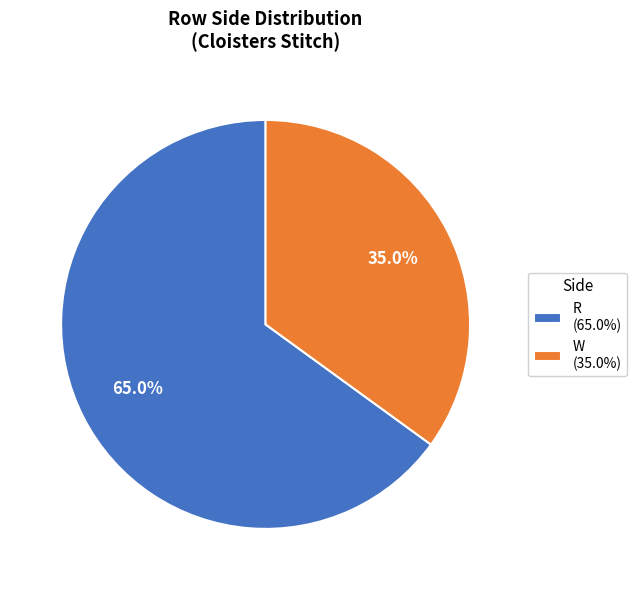

To the nearest percent, what is the average slice percentage?

50%